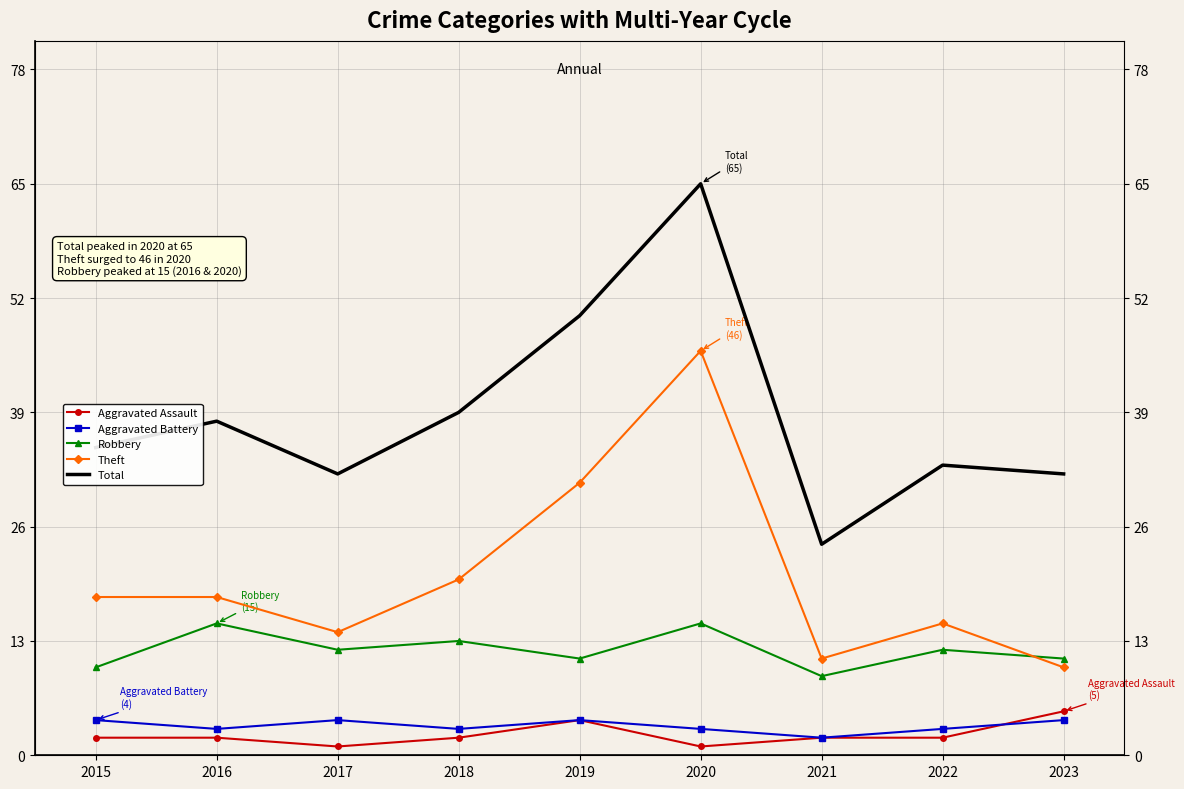

Does the chart have visible grid lines?

Yes